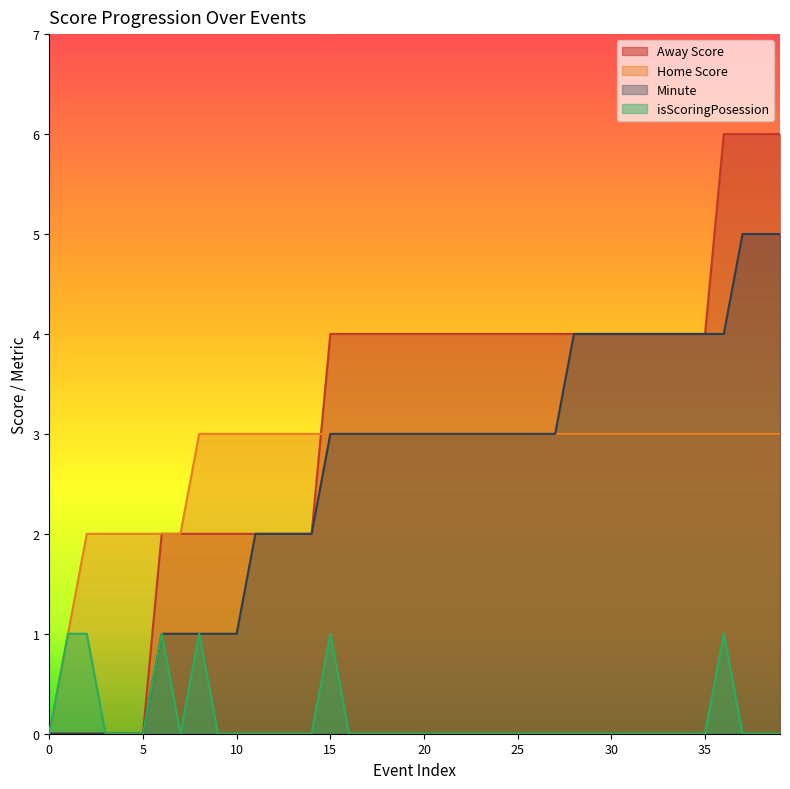

True or false: Home Score has more than 1 interior local peaks.

False